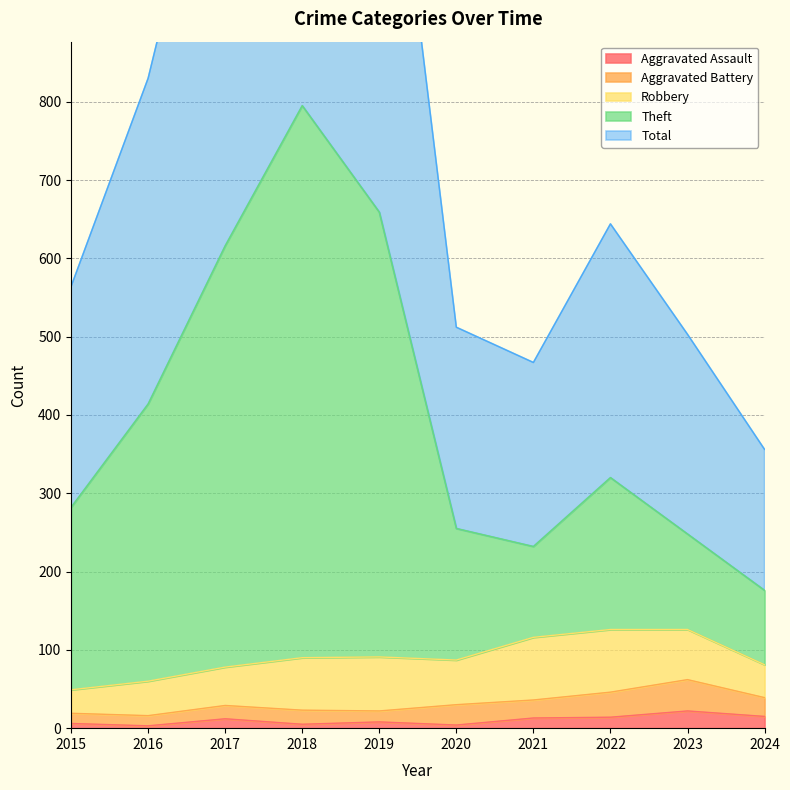

What is the minimum value for Total?

356